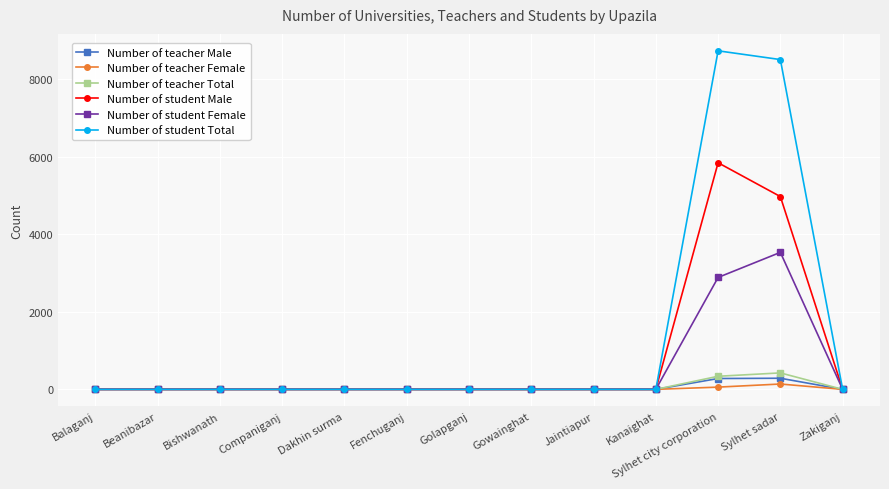

What is the label of the 2nd point from the right?

Sylhet sadar